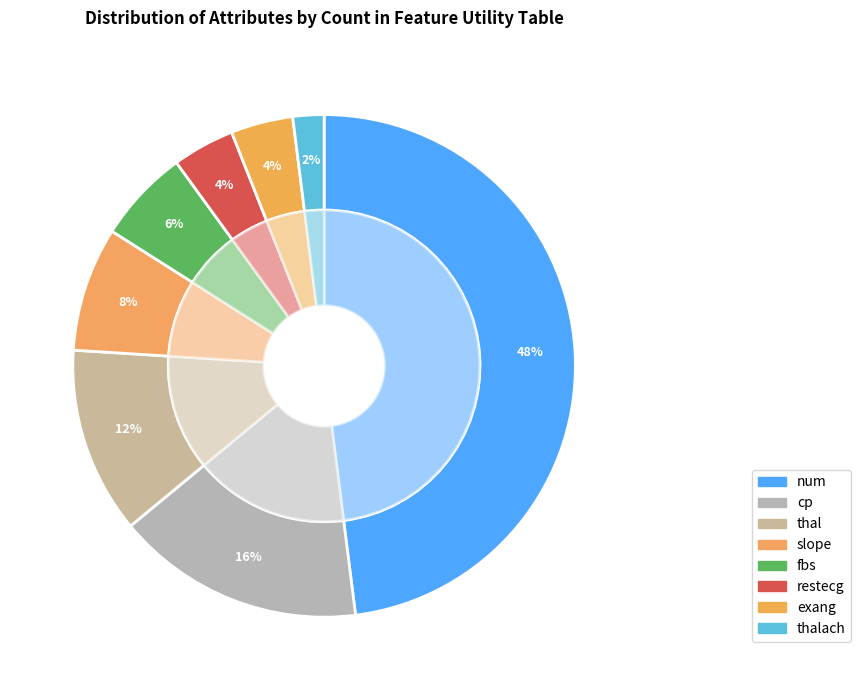

What percentage is the slope slice, to the nearest percent?

8%